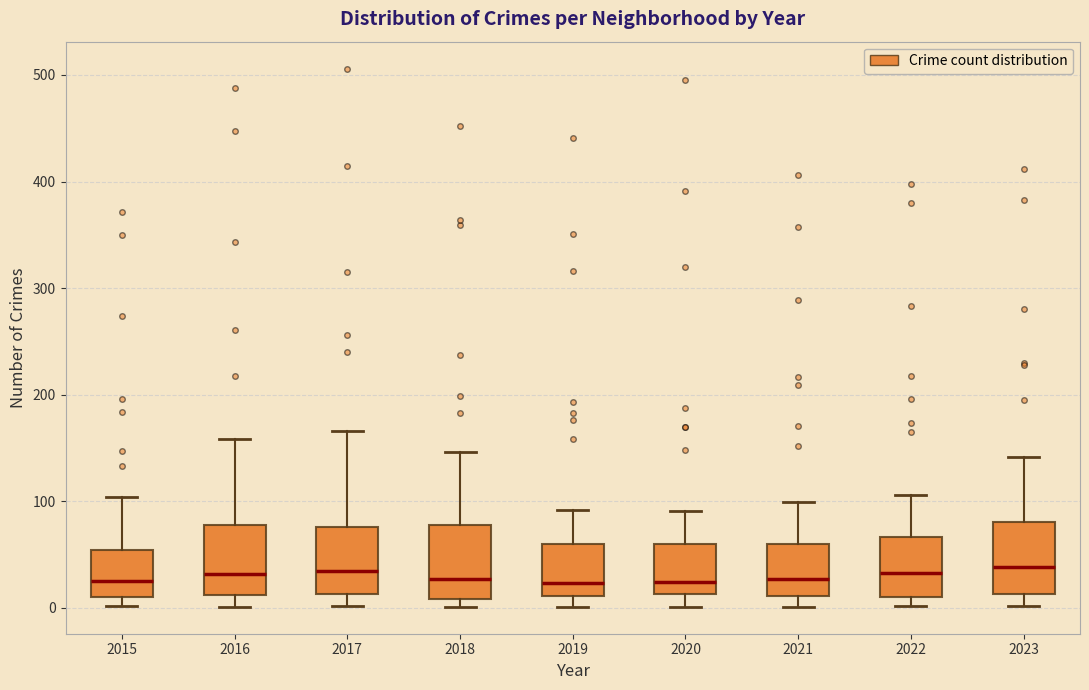

Reading left to right, read every box against the y-axis: the position of its median line, the range the box covers, and the ends of its whiskers. The values are not printed on the chart, so give them approximately, as read against the axis.

2015: median 30, box 10 to 50, whiskers 0 to 100
2016: median 30, box 10 to 80, whiskers 0 to 160
2017: median 40, box 10 to 80, whiskers 0 to 170
2018: median 30, box 10 to 80, whiskers 0 to 150
2019: median 20, box 10 to 60, whiskers 0 to 90
2020: median 20, box 10 to 60, whiskers 0 to 90
2021: median 30, box 10 to 60, whiskers 0 to 100
2022: median 30, box 10 to 70, whiskers 0 to 110
2023: median 40, box 10 to 80, whiskers 0 to 140